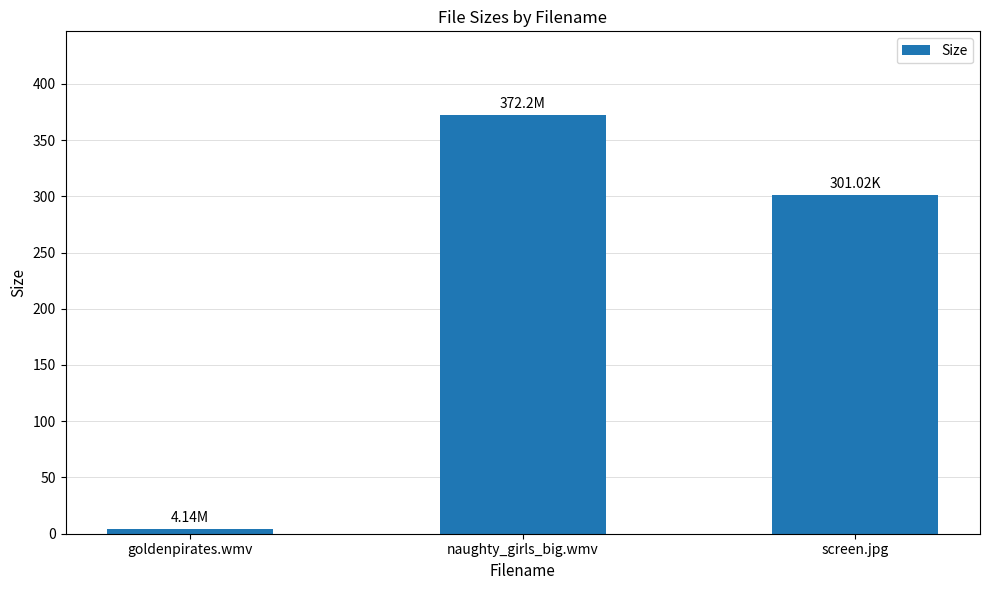

True or false: the data shows 301.0 at screen.jpg.

True